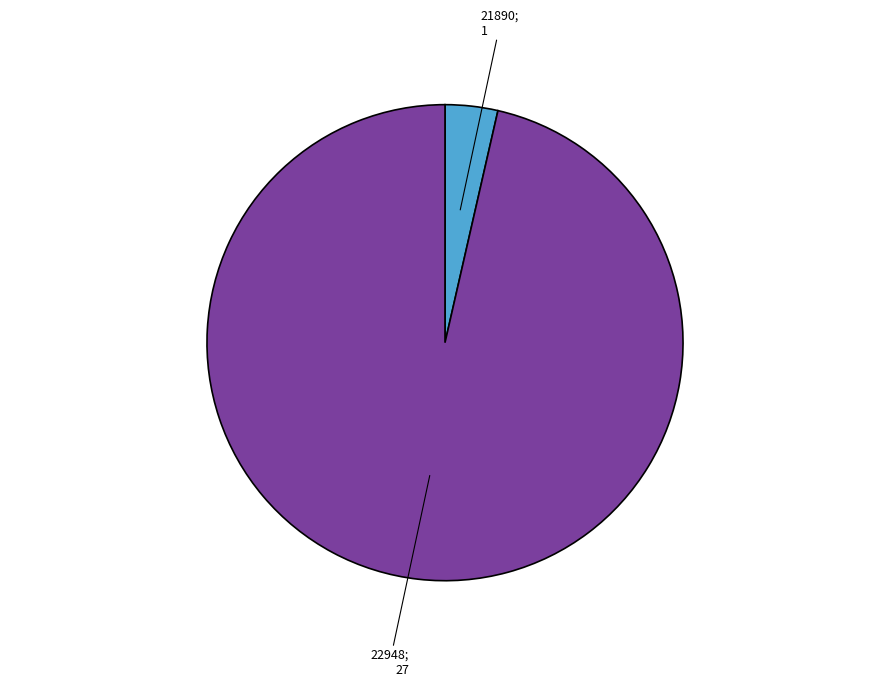

Is there any slice that represents more than half of the pie?

Yes